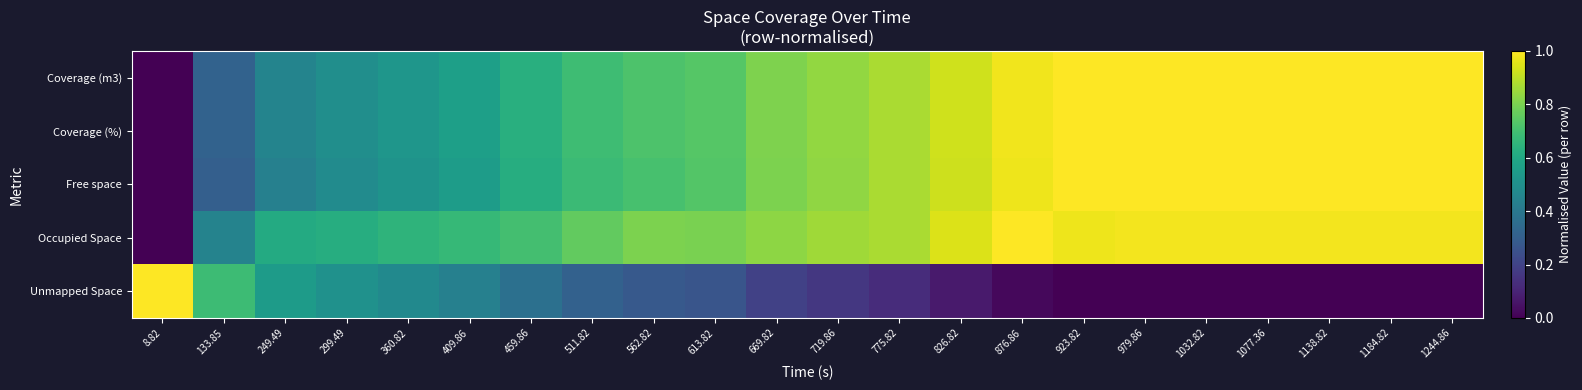

Reading left to right, what are all the values shown in this chart?

Coverage (m3): 8.82=0.0	133.85=0.3	249.49=0.5	299.49=0.5	360.82=0.5	409.86=0.6	459.86=0.6	511.82=0.7	562.82=0.7	613.82=0.7	669.82=0.8	719.86=0.8	775.82=0.9	826.82=0.9	876.86=1.0	923.82=1.0	979.86=1.0	1032.82=1.0	1077.36=1.0	1138.82=1.0	1184.82=1.0	1244.86=1.0
Coverage (%): 8.82=0.0	133.85=0.3	249.49=0.5	299.49=0.5	360.82=0.5	409.86=0.6	459.86=0.6	511.82=0.7	562.82=0.7	613.82=0.7	669.82=0.8	719.86=0.8	775.82=0.9	826.82=0.9	876.86=1.0	923.82=1.0	979.86=1.0	1032.82=1.0	1077.36=1.0	1138.82=1.0	1184.82=1.0	1244.86=1.0
Free space: 8.82=0.0	133.85=0.3	249.49=0.4	299.49=0.5	360.82=0.5	409.86=0.6	459.86=0.6	511.82=0.7	562.82=0.7	613.82=0.7	669.82=0.8	719.86=0.8	775.82=0.9	826.82=0.9	876.86=1.0	923.82=1.0	979.86=1.0	1032.82=1.0	1077.36=1.0	1138.82=1.0	1184.82=1.0	1244.86=1.0
Occupied Space: 8.82=0.0	133.85=0.4	249.49=0.6	299.49=0.6	360.82=0.7	409.86=0.7	459.86=0.7	511.82=0.8	562.82=0.8	613.82=0.8	669.82=0.8	719.86=0.9	775.82=0.9	826.82=0.9	876.86=1.0	923.82=1.0	979.86=1.0	1032.82=1.0	1077.36=1.0	1138.82=1.0	1184.82=1.0	1244.86=1.0
Unmapped Space: 8.82=1.0	133.85=0.7	249.49=0.5	299.49=0.5	360.82=0.5	409.86=0.4	459.86=0.4	511.82=0.3	562.82=0.3	613.82=0.3	669.82=0.2	719.86=0.2	775.82=0.1	826.82=0.1	876.86=0.0	923.82=0.0	979.86=0.0	1032.82=0.0	1077.36=0.0	1138.82=0.0	1184.82=0.0	1244.86=0.0